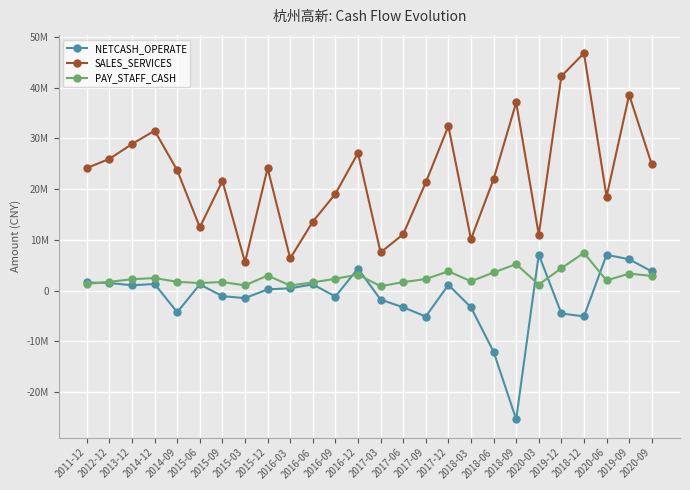

What are all the series names shown in the legend?

NETCASH_OPERATE, SALES_SERVICES, PAY_STAFF_CASH